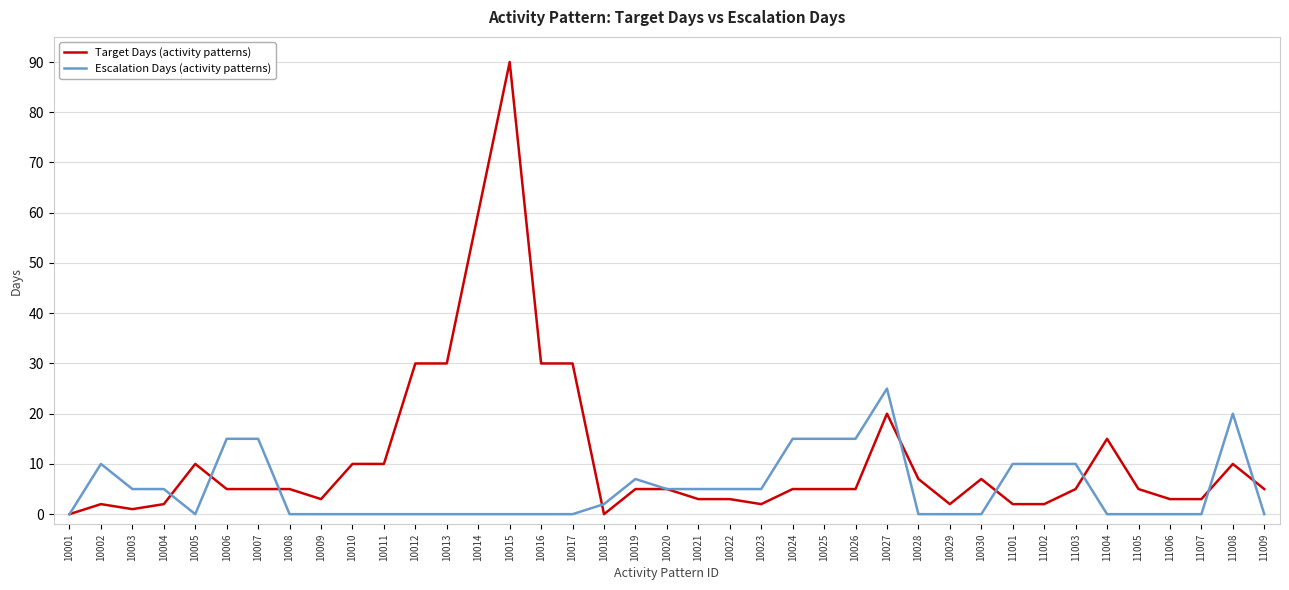

Reading left to right, what are all the values shown in this chart?

Target Days (activity patterns): 10001=0	10002=2	10003=1	10004=2	10005=10	10006=5	10007=5	10008=5	10009=3	10010=10	10011=10	10012=30	10013=30	10014=60	10015=90	10016=30	10017=30	10018=0	10019=5	10020=5	10021=3	10022=3	10023=2	10024=5	10025=5	10026=5	10027=20	10028=7	10029=2	10030=7	11001=2	11002=2	11003=5	11004=15	11005=5	11006=3	11007=3	11008=10	11009=5
Escalation Days (activity patterns): 10001=0	10002=10	10003=5	10004=5	10005=0	10006=15	10007=15	10008=0	10009=0	10010=0	10011=0	10012=0	10013=0	10014=0	10015=0	10016=0	10017=0	10018=2	10019=7	10020=5	10021=5	10022=5	10023=5	10024=15	10025=15	10026=15	10027=25	10028=0	10029=0	10030=0	11001=10	11002=10	11003=10	11004=0	11005=0	11006=0	11007=0	11008=20	11009=0